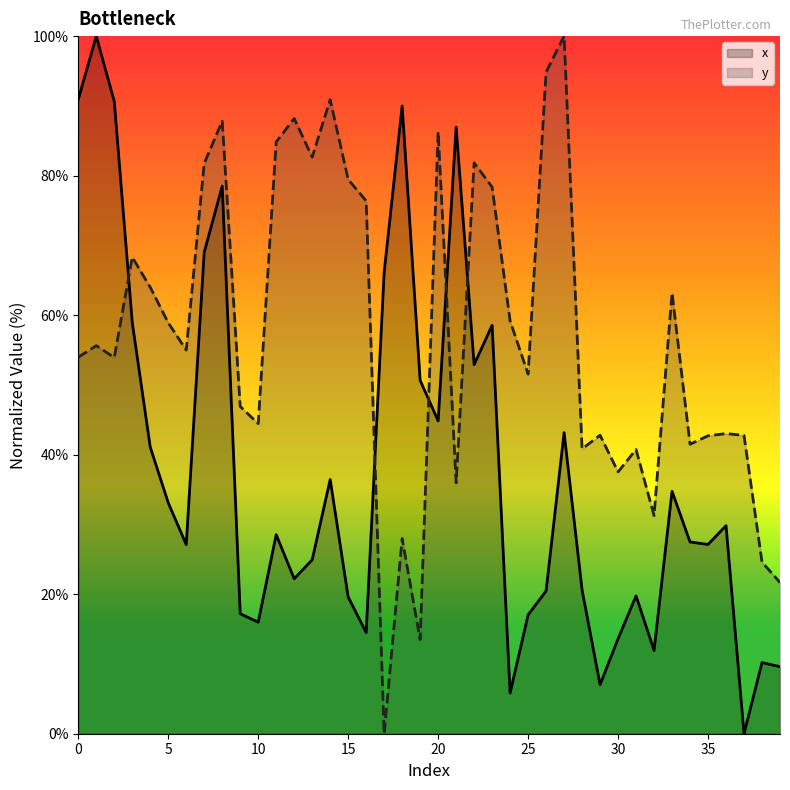

In y, how many points are lower than both neighbors (excluding endpoints)?

12